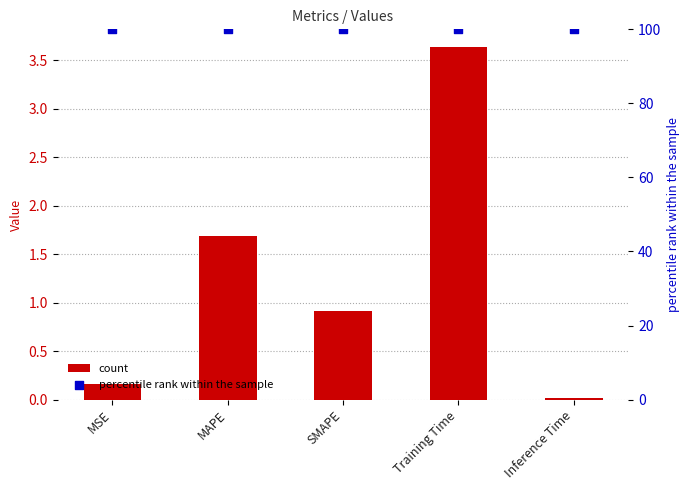

Which series contains the highest Y value?

percentile rank within the sample